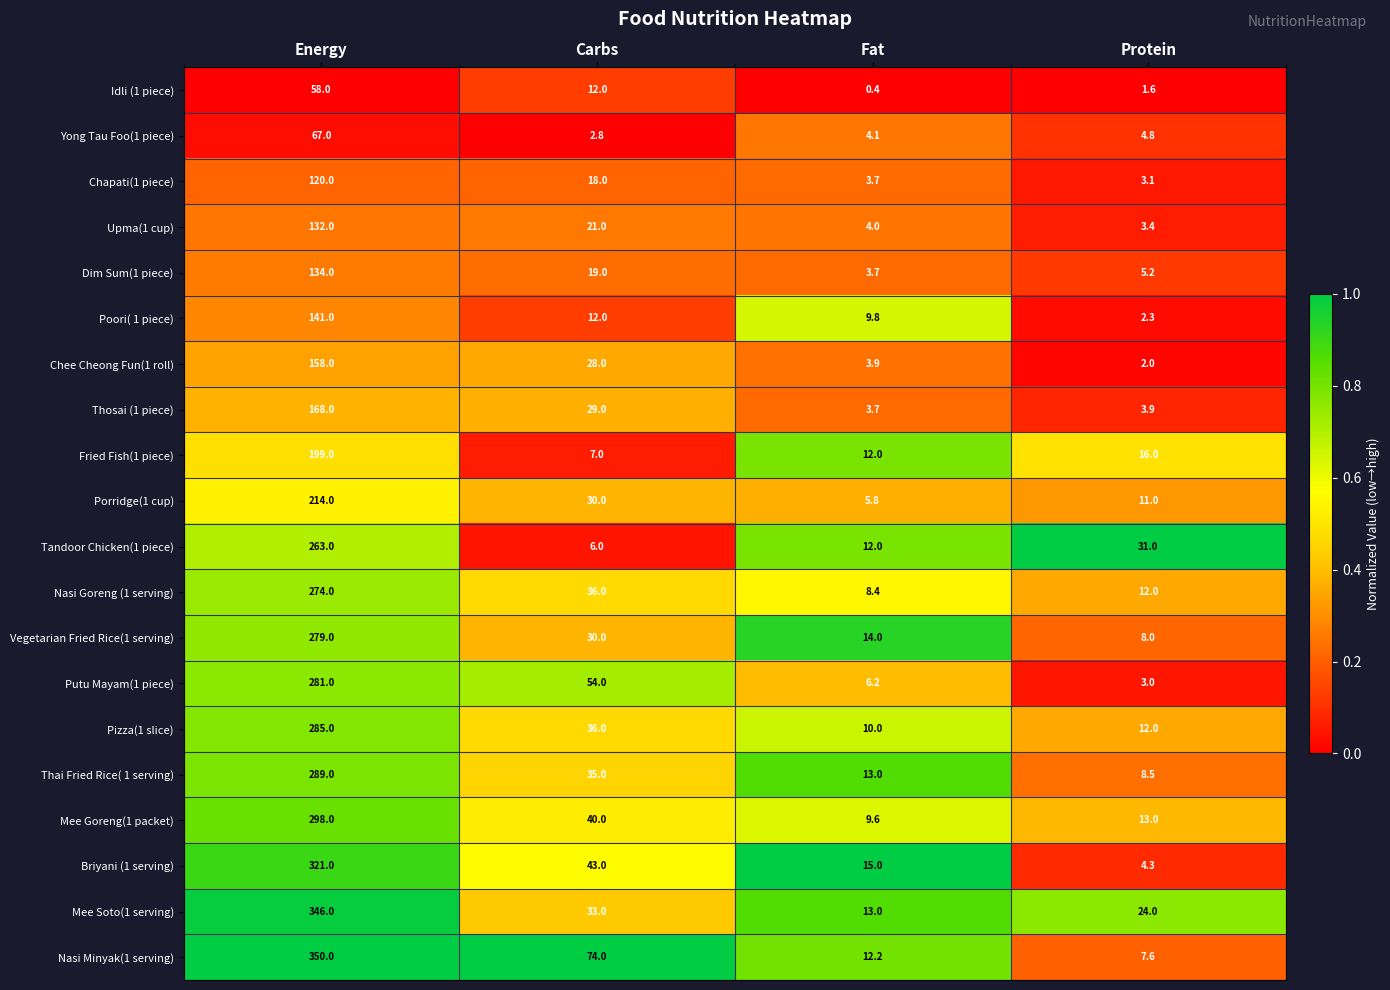

Which series changed the most between Energy and Carbs?

Mee Soto(1 serving)